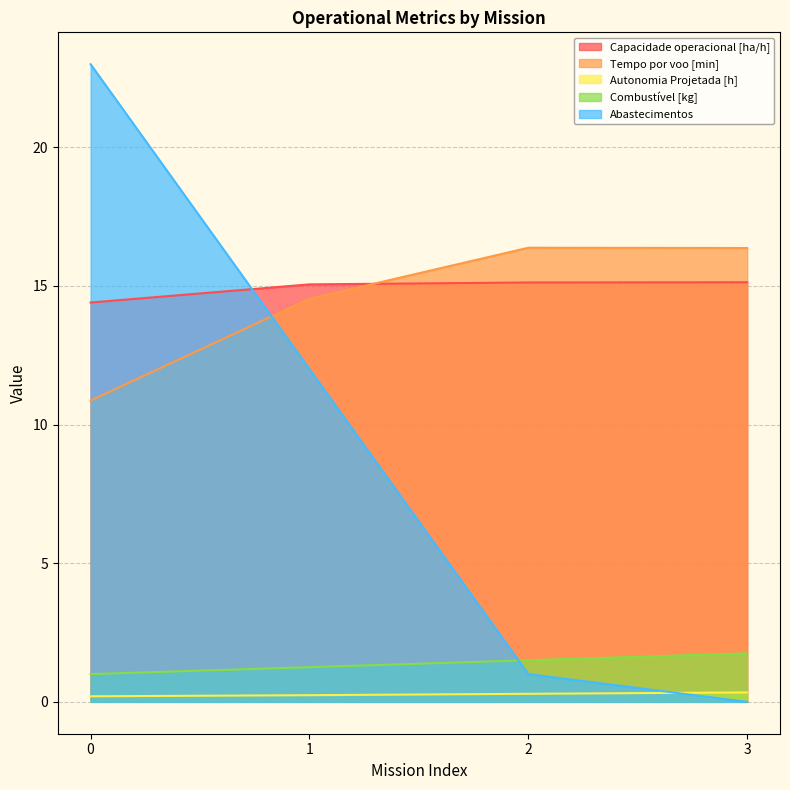

What is the maximum value shown in the chart?

23.0